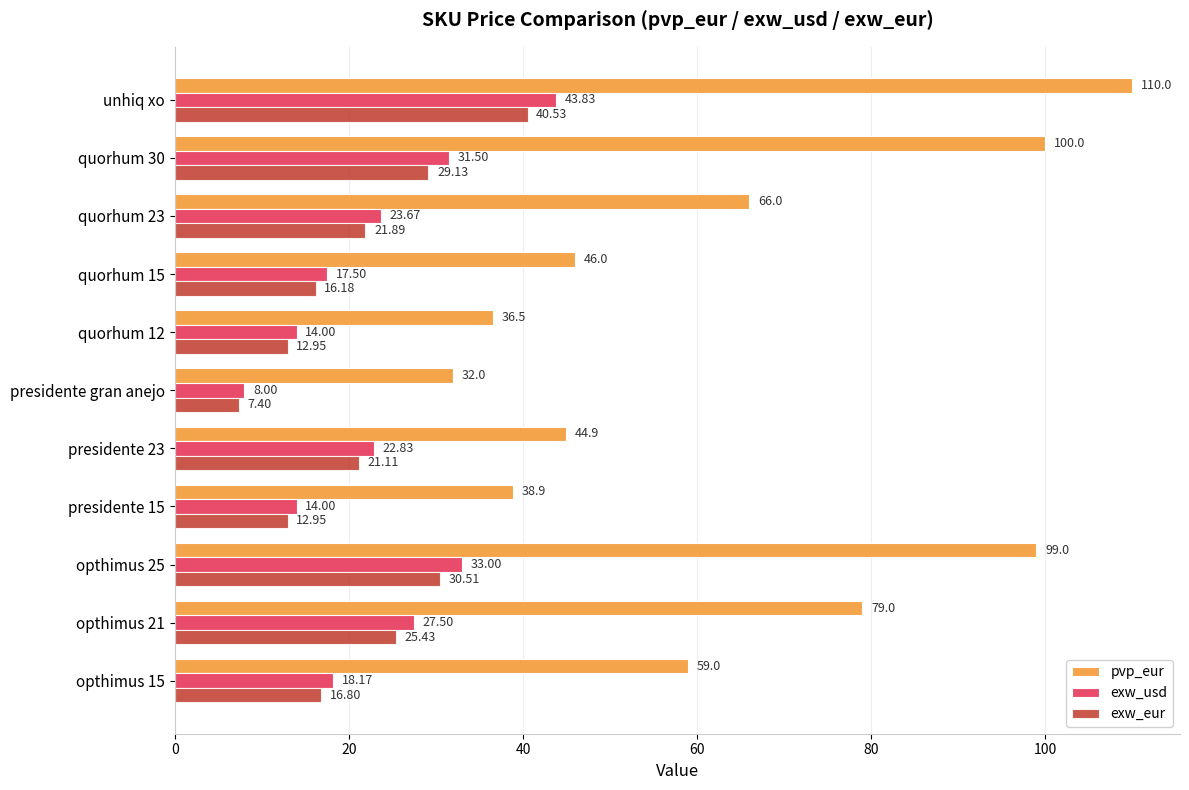

At which category does the chart reach its peak across all series?

unhiq xo